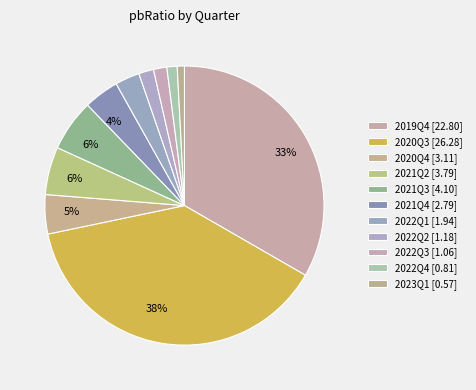

How many slices are in this pie chart?

11